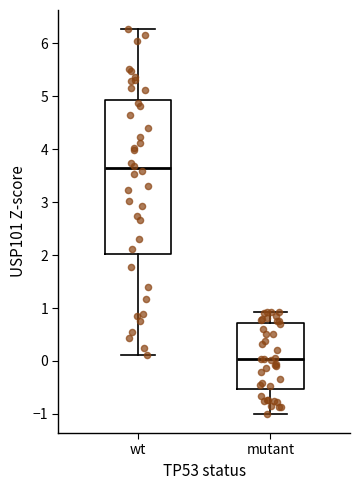

Reading left to right, transcribe this box plot: for each box, give where its median line is, the range the box spans, and where its two whiskers end, as read against the y-axis. The values are not printed on the chart, so give them approximately, as read against the axis.

wt: median 3.6, box 2.0 to 4.9, whiskers 0.1 to 6.3
mutant: median 0.0, box -0.5 to 0.7, whiskers -1.0 to 0.9